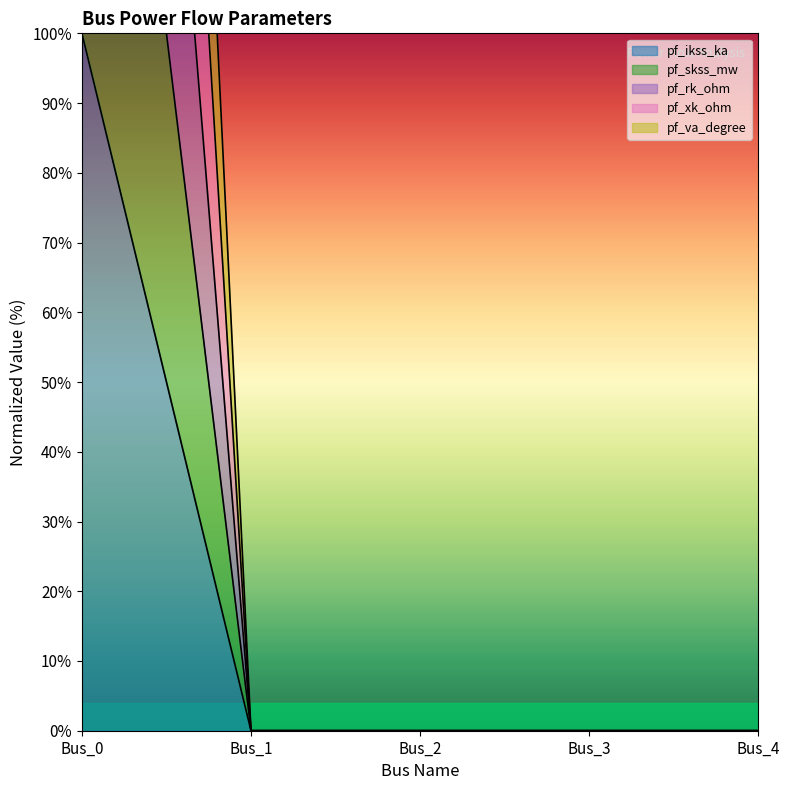

Between Bus_3 and Bus_2, which is larger?

Bus_3